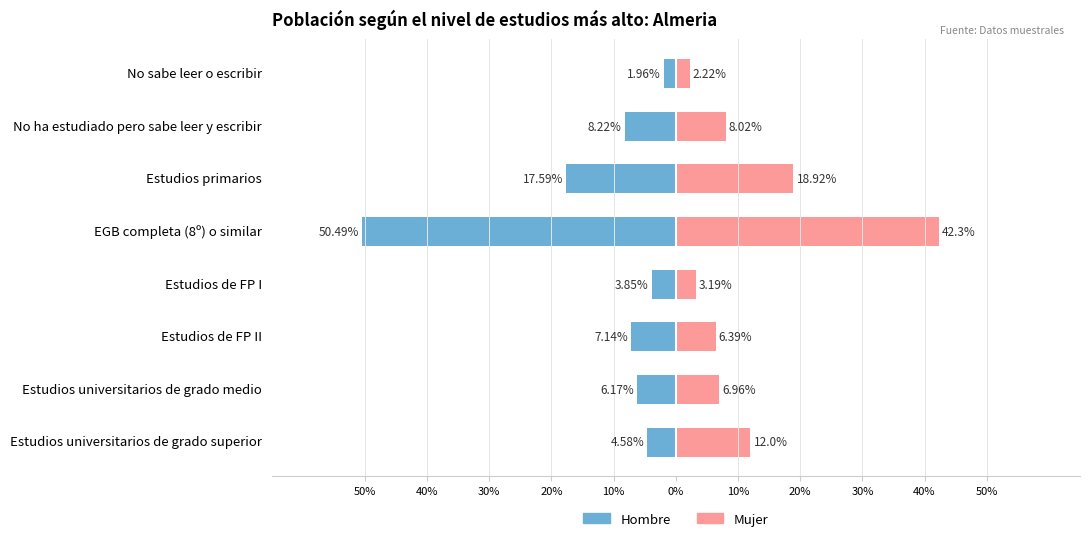

What is the spread (max minus min) of values at 20%?

7.0